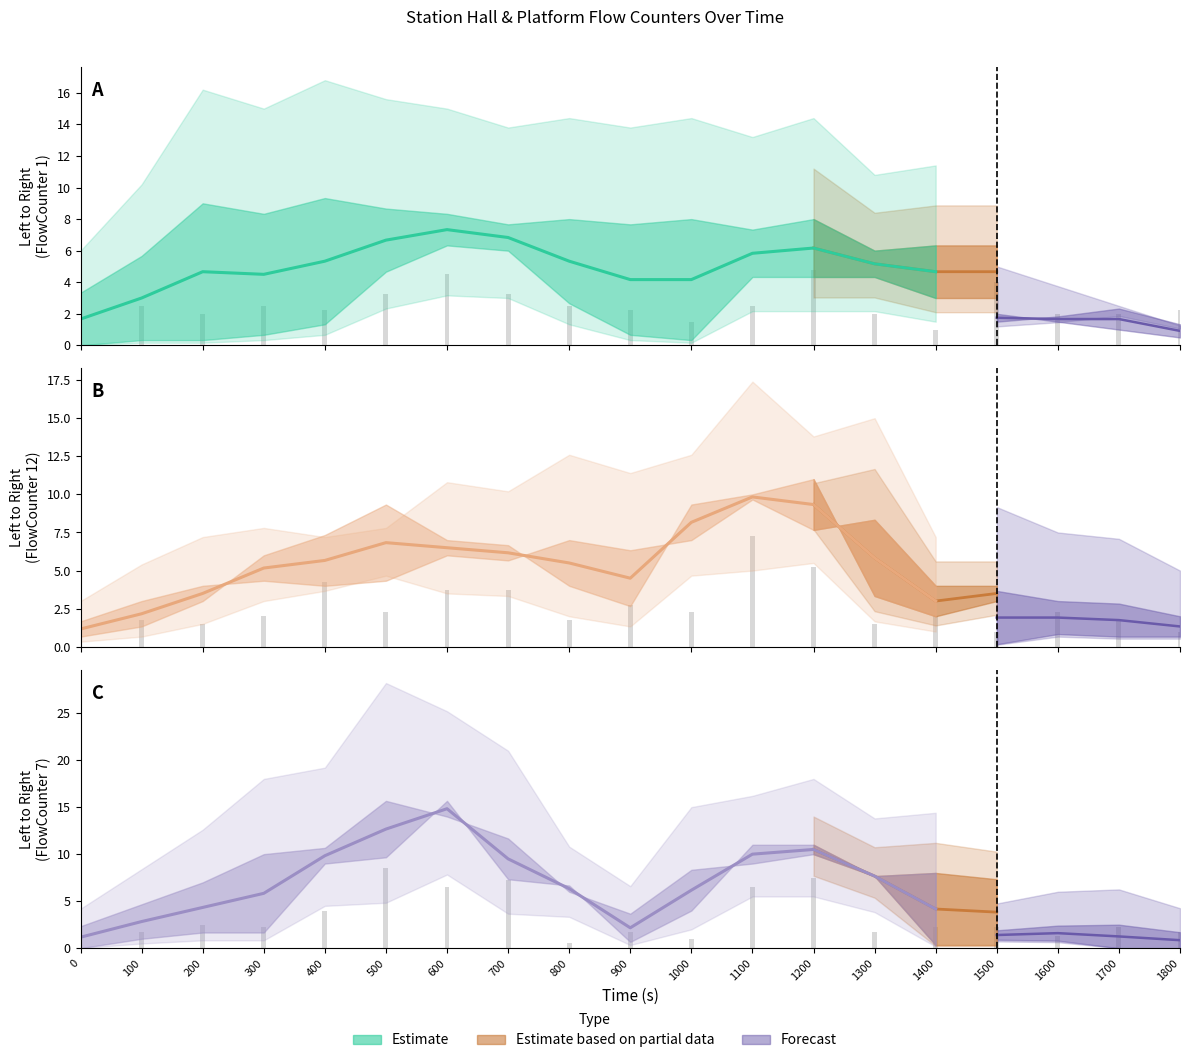

Is it true that FlowCounter7_LR equals 5 at 700?

False